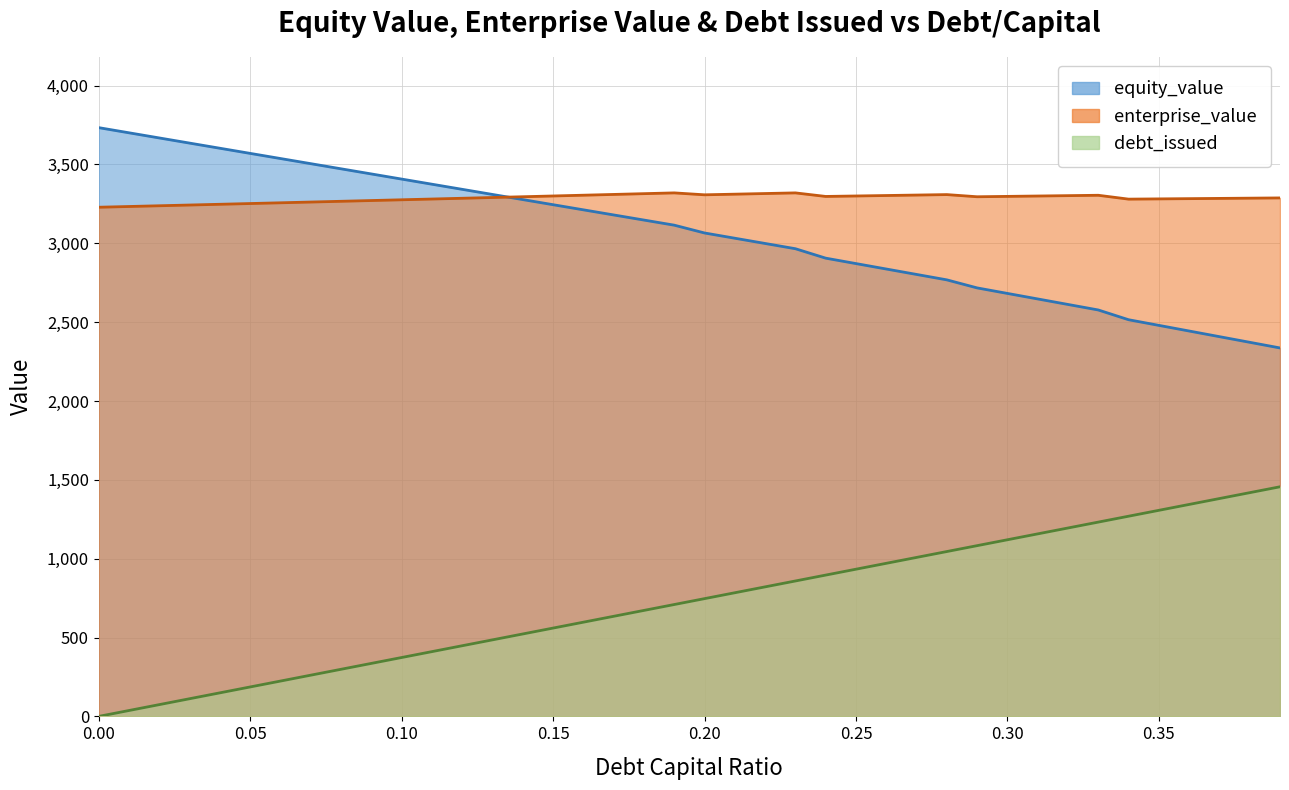

At which category does enterprise_value reach its first local valley?

0.2